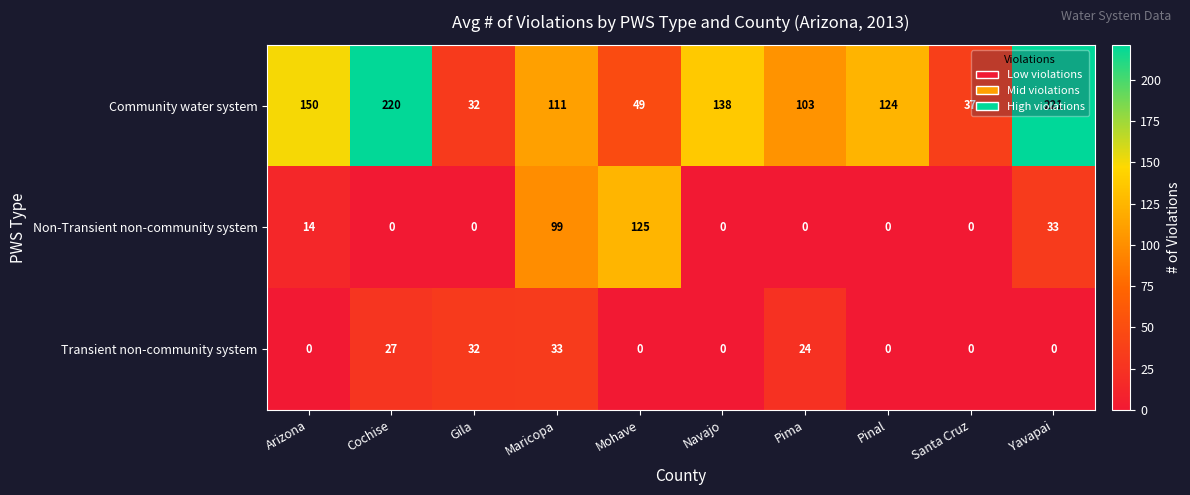

What value does the Transient non-community system series have at Maricopa, to the nearest 10?

30